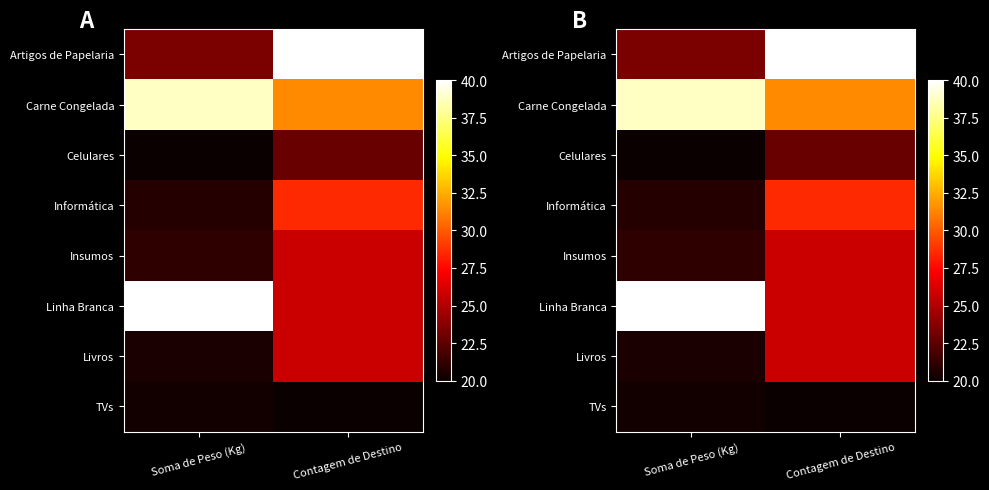

What is the total value across all series at Contagem de Destino?

220.0